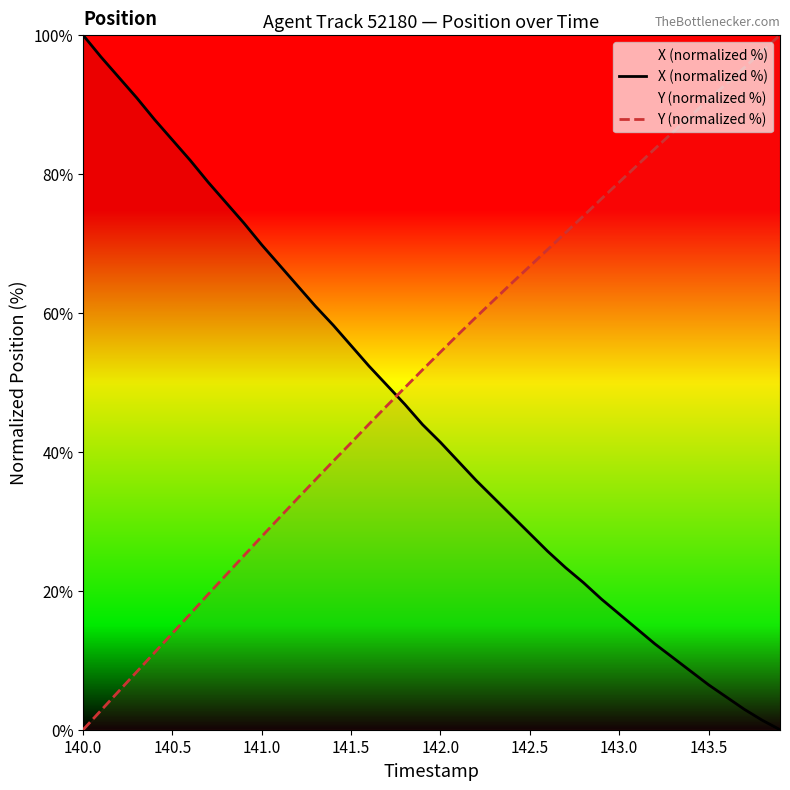

What is the label of the 1st point from the left?

140.0